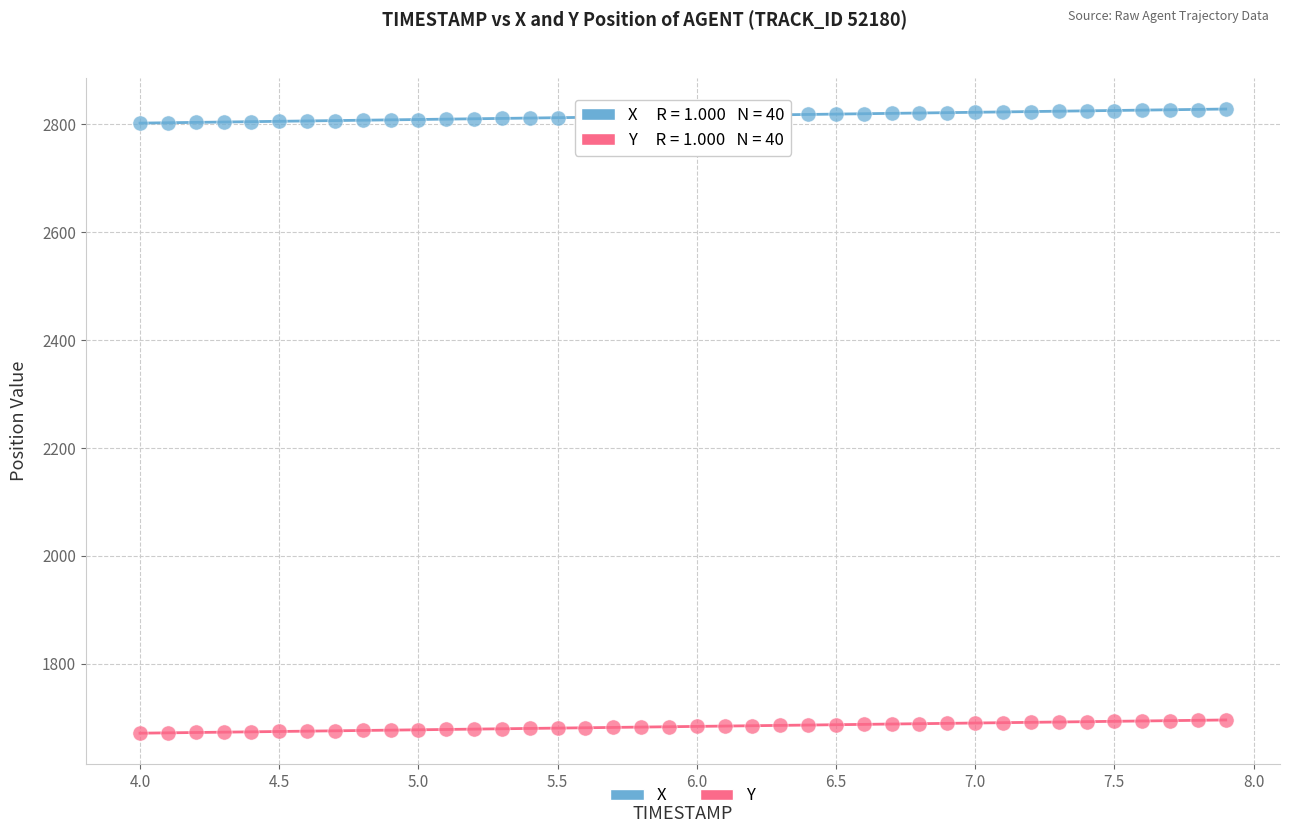

What are all the series names shown in the legend?

X, Y